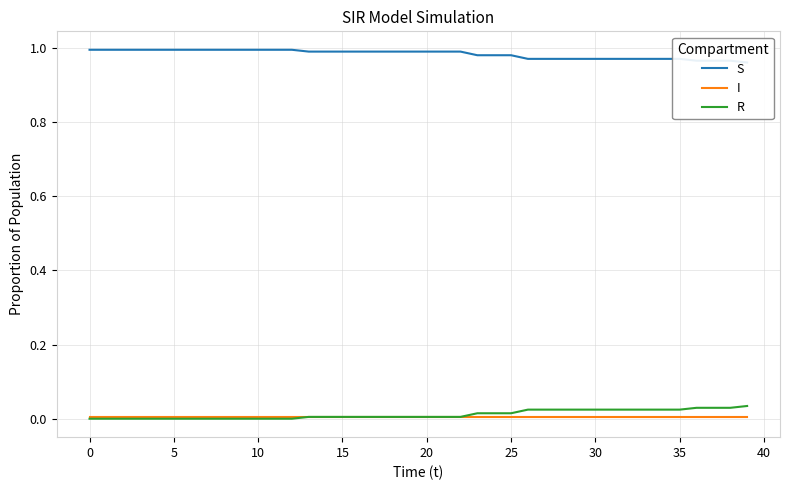

True or false: R and I cross at least once.

False